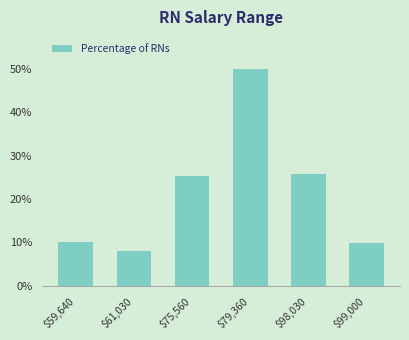

What is the sum of all values?

129.1